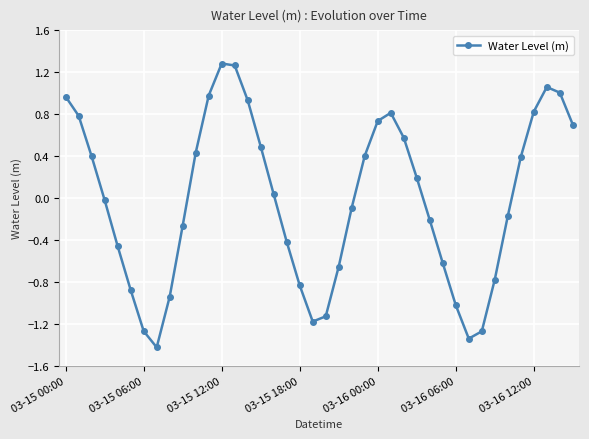

True or false: the data has more than 0 interior local peaks.

True